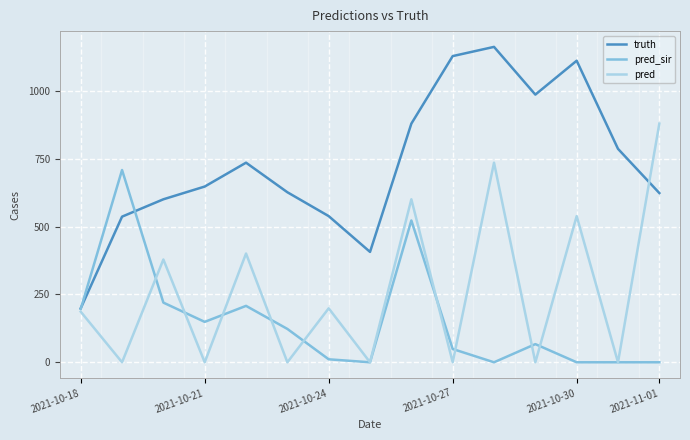

How many lines are shown in the chart?

3